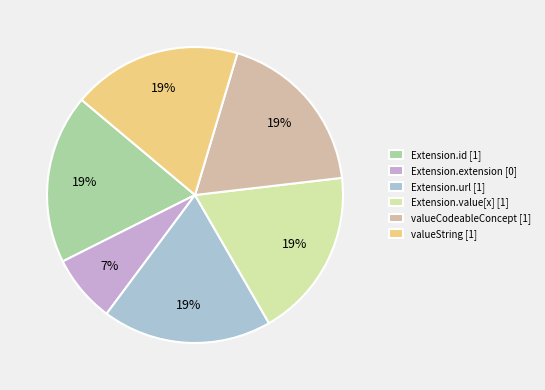

Count the number of slices in the pie.

6